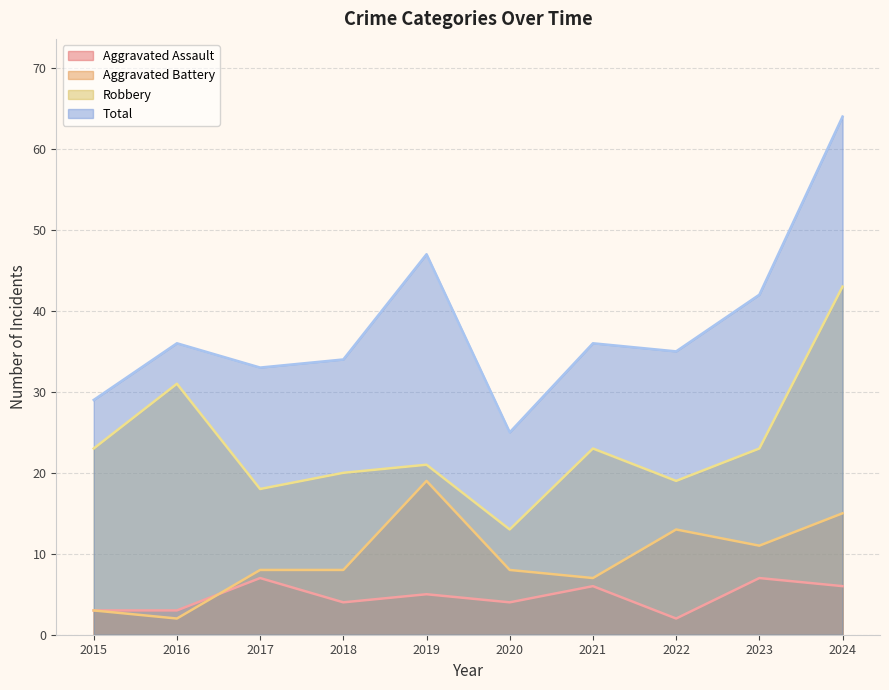

What is the greatest value displayed?

64